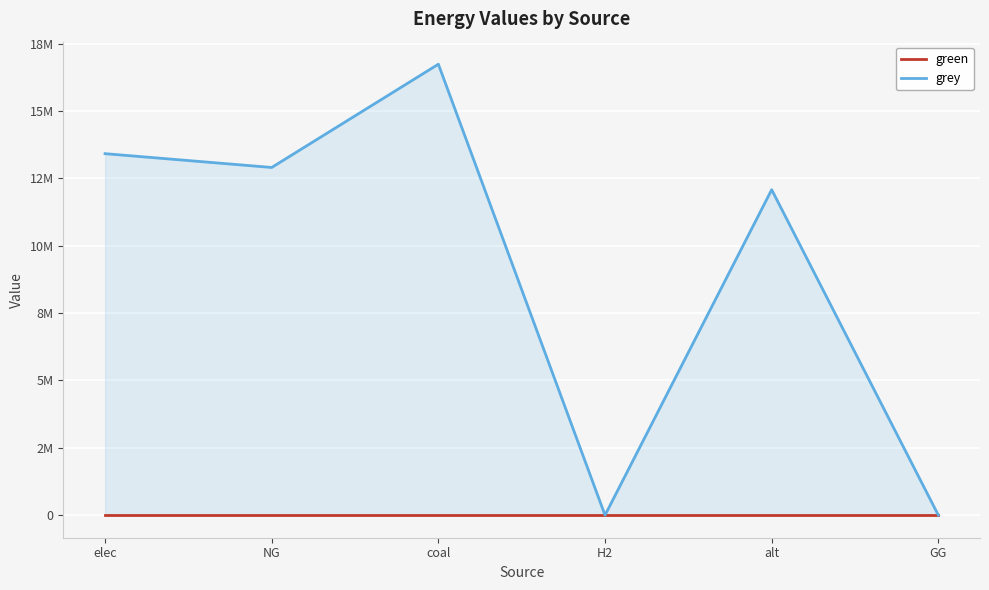

What is the maximum value shown in the chart?

16742189.9